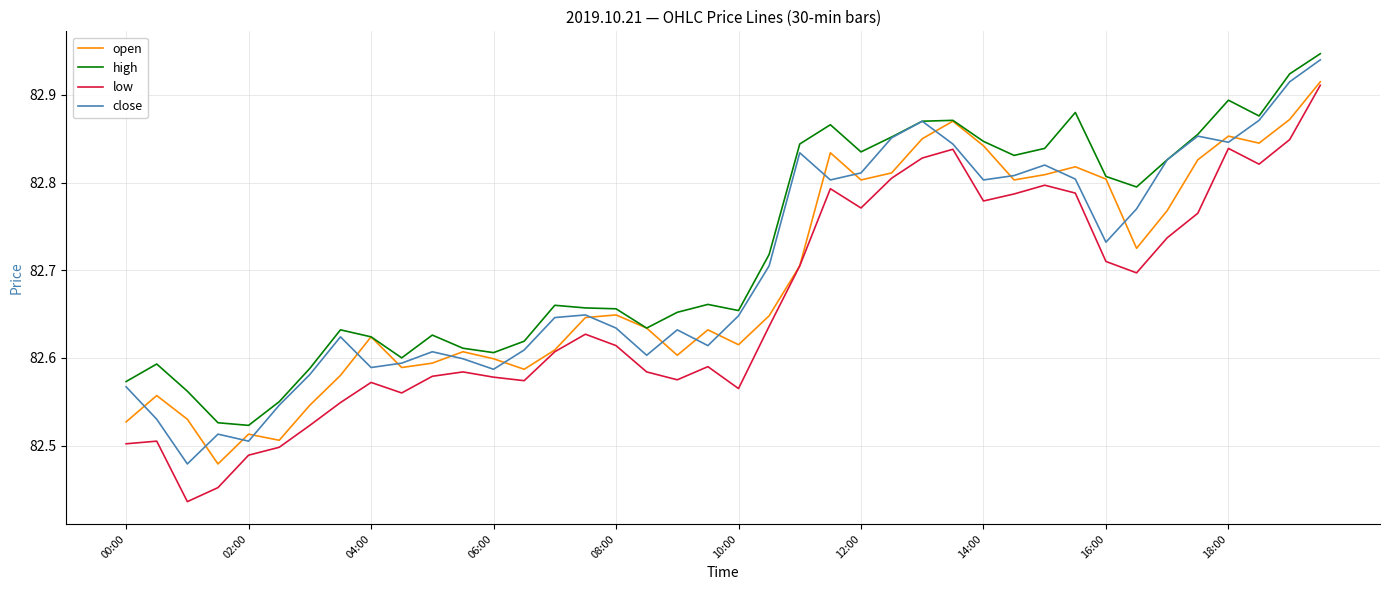

What are all the series names shown in the legend?

open, high, low, close